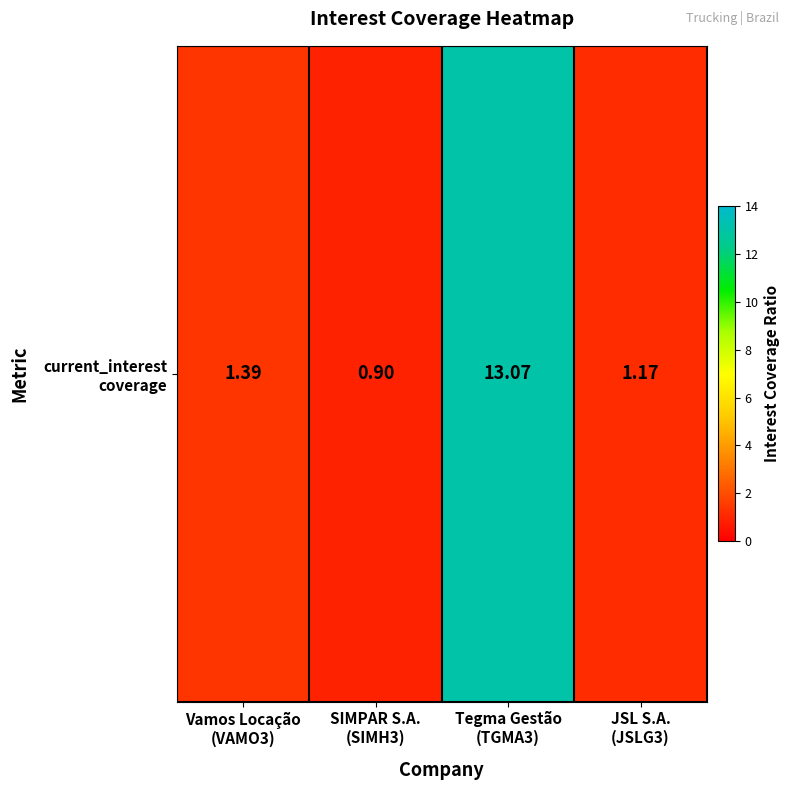

True or false: the data shows 13.1 at Tegma Gestão
(TGMA3).

True